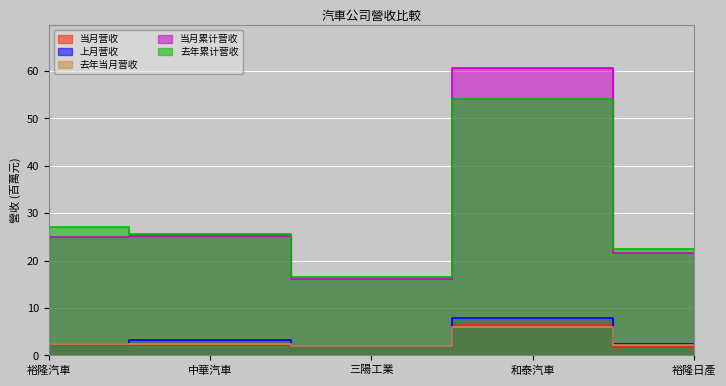

What is the minimum value shown in the chart?

1.8